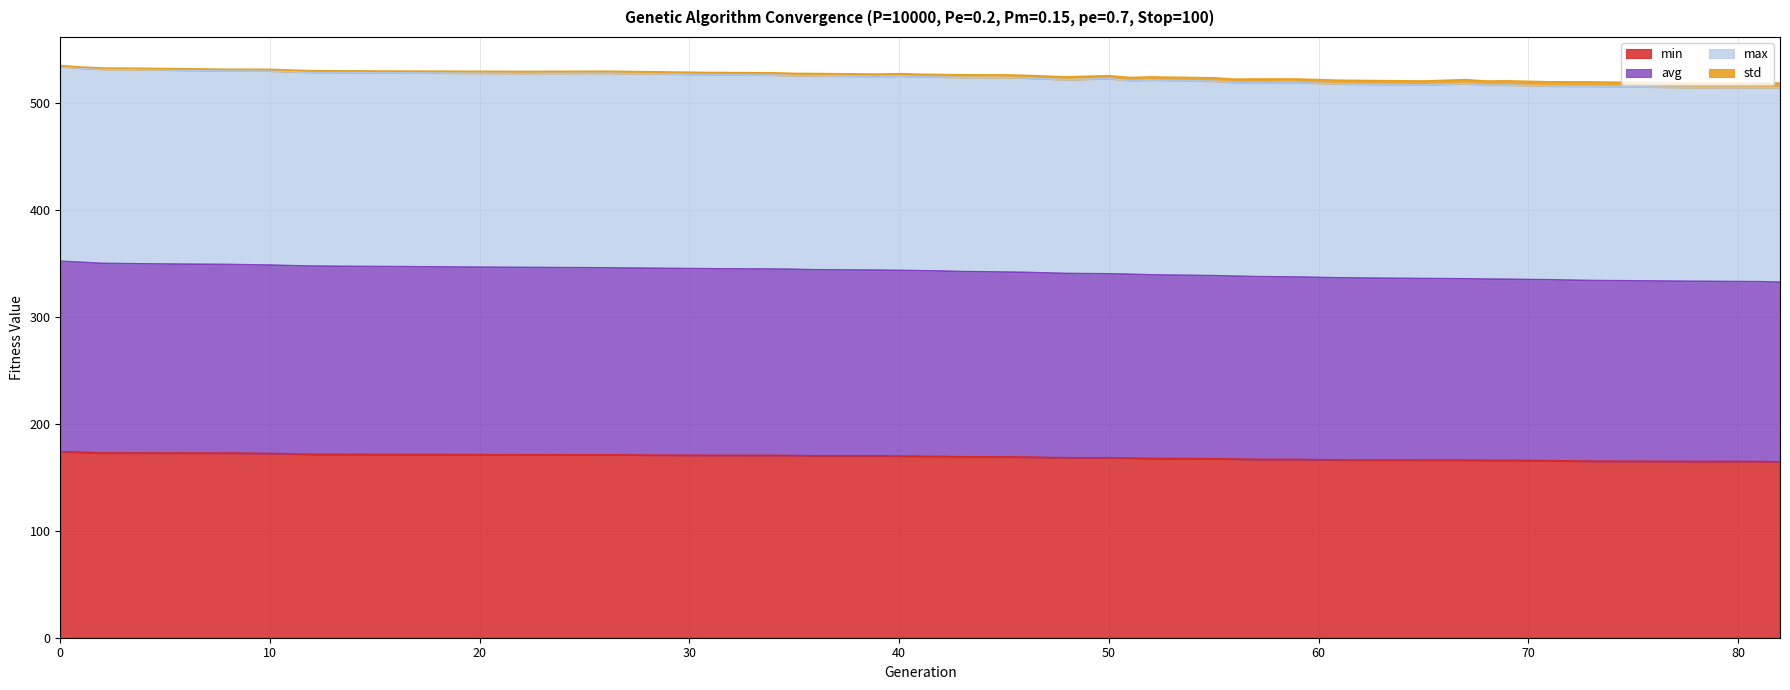

What is the value of the min point at the 28th from the left?

166.7